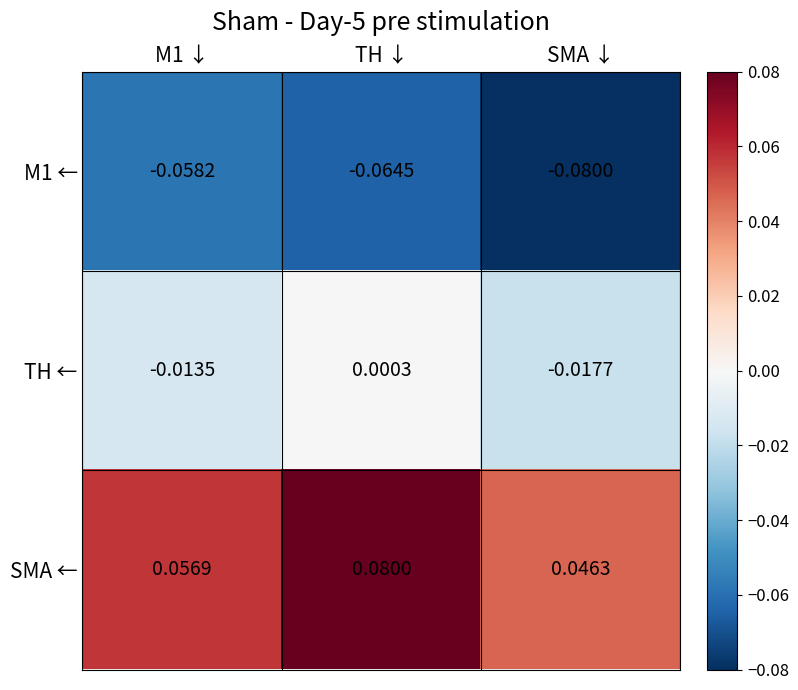

Which series has the largest range (max minus min)?

SMA ←